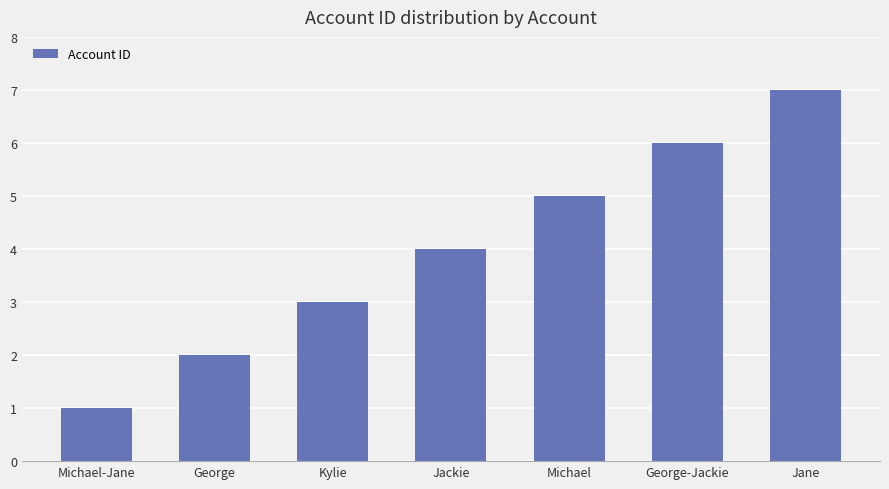

How many values are below 4?

3